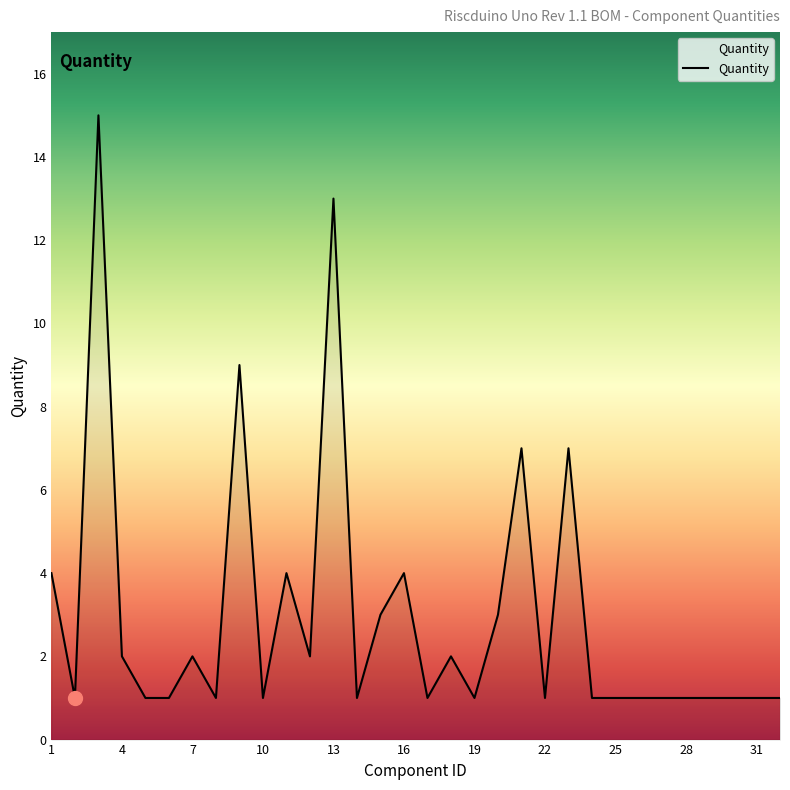

What is the maximum value shown in the chart?

15